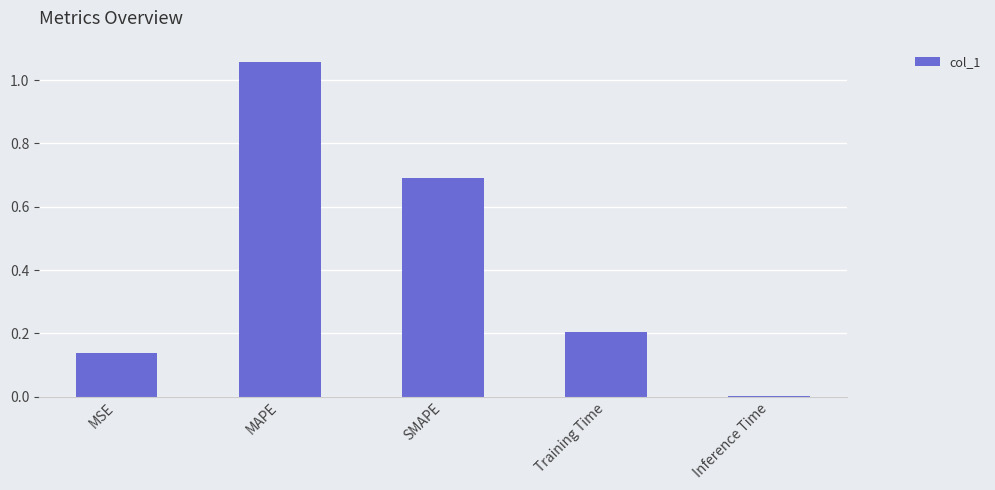

What is the change in value from MSE to Training Time?

+0.1